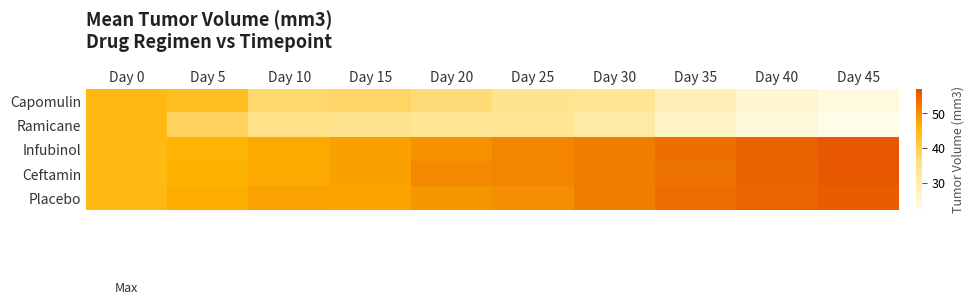

At which category is the sum across all series the highest?

Day 0